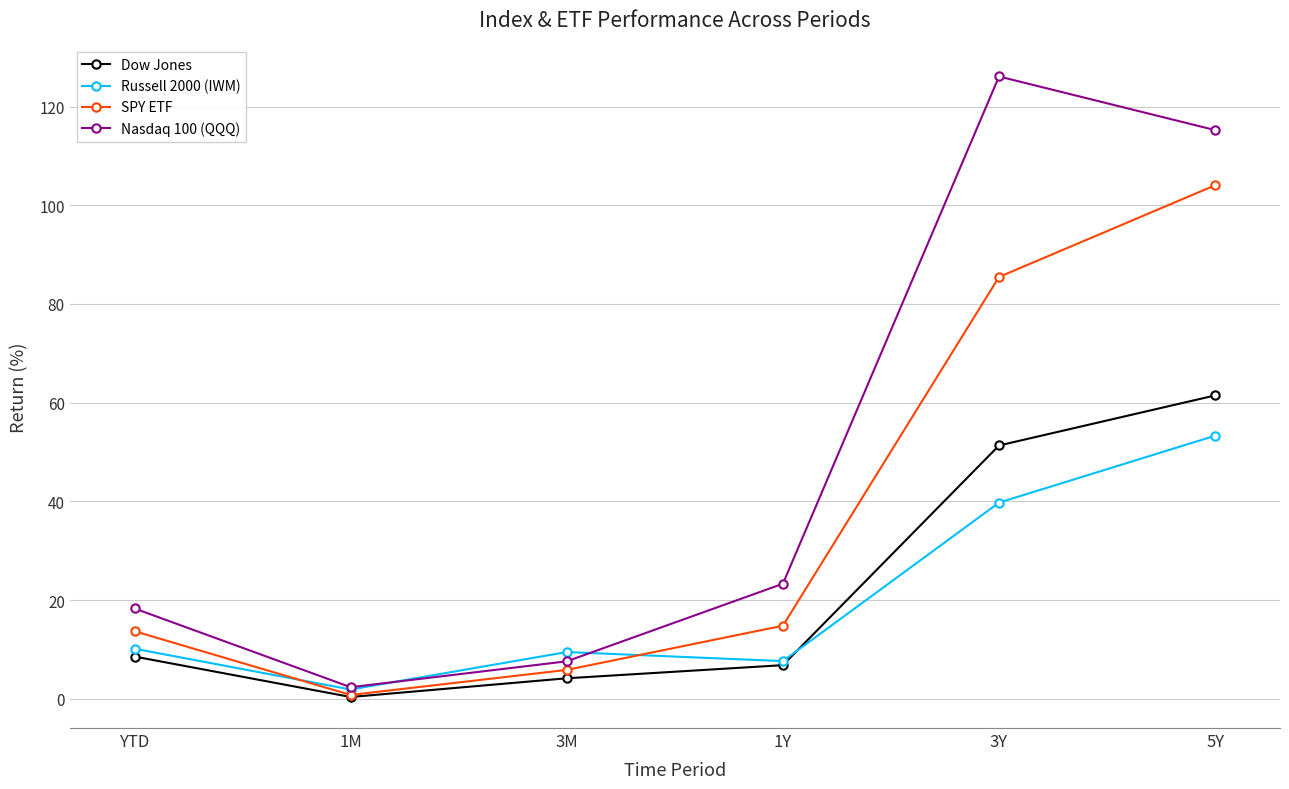

Which series ends up on top after the final intersection of SPY ETF and Russell 2000 (IWM)?

SPY ETF